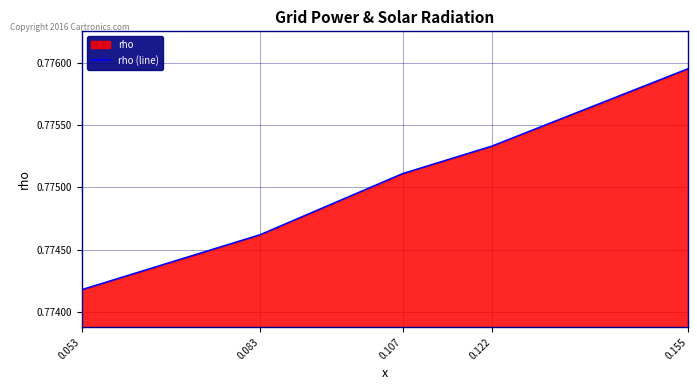

How many data points does each series have?

5